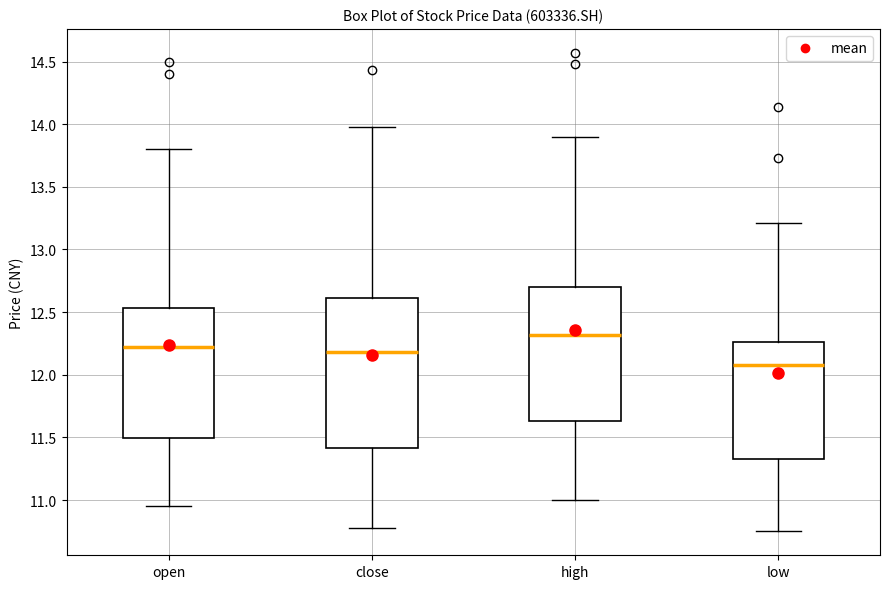

Reading left to right, read every box against the y-axis: the position of its median line, the range the box covers, and the ends of its whiskers. The values are not printed on the chart, so give them approximately, as read against the axis.

open: median 12.25, box 11.50 to 12.55, whiskers 10.95 to 13.80
close: median 12.20, box 11.40 to 12.60, whiskers 10.80 to 14.00
high: median 12.30, box 11.65 to 12.70, whiskers 11.00 to 13.90
low: median 12.10, box 11.35 to 12.25, whiskers 10.75 to 13.20